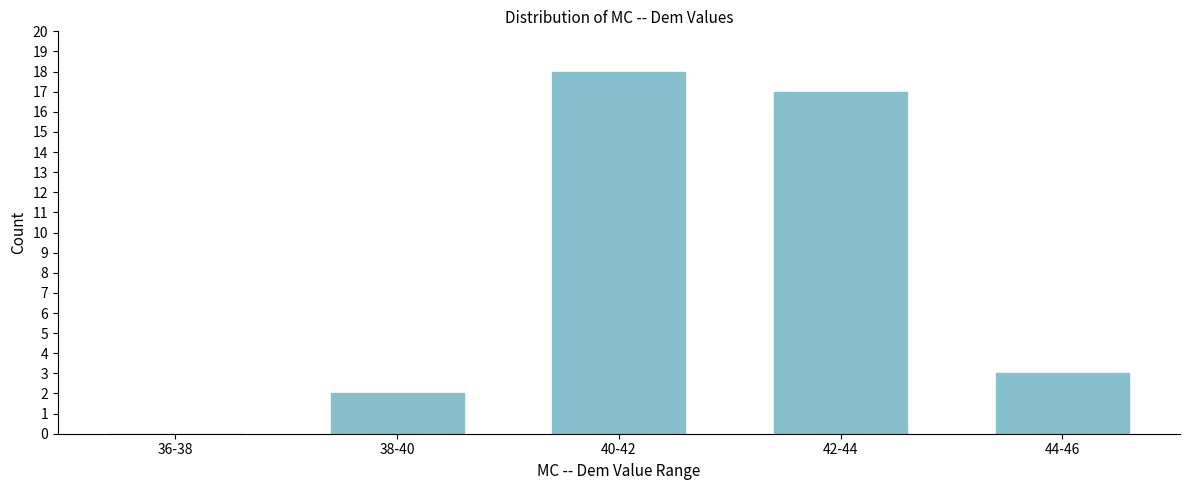

Reading left to right, list all the values displayed in this chart.

36-38=0	38-40=2	40-42=18	42-44=17	44-46=3